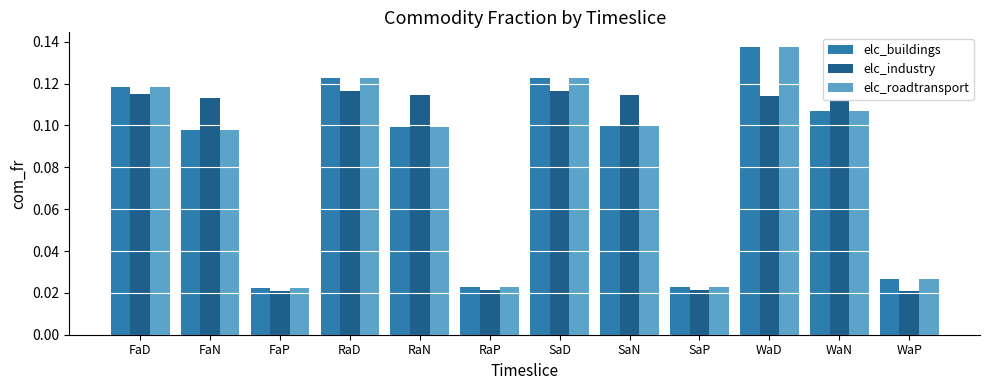

Between FaP and WaN, which series saw the biggest shift?

elc_industry